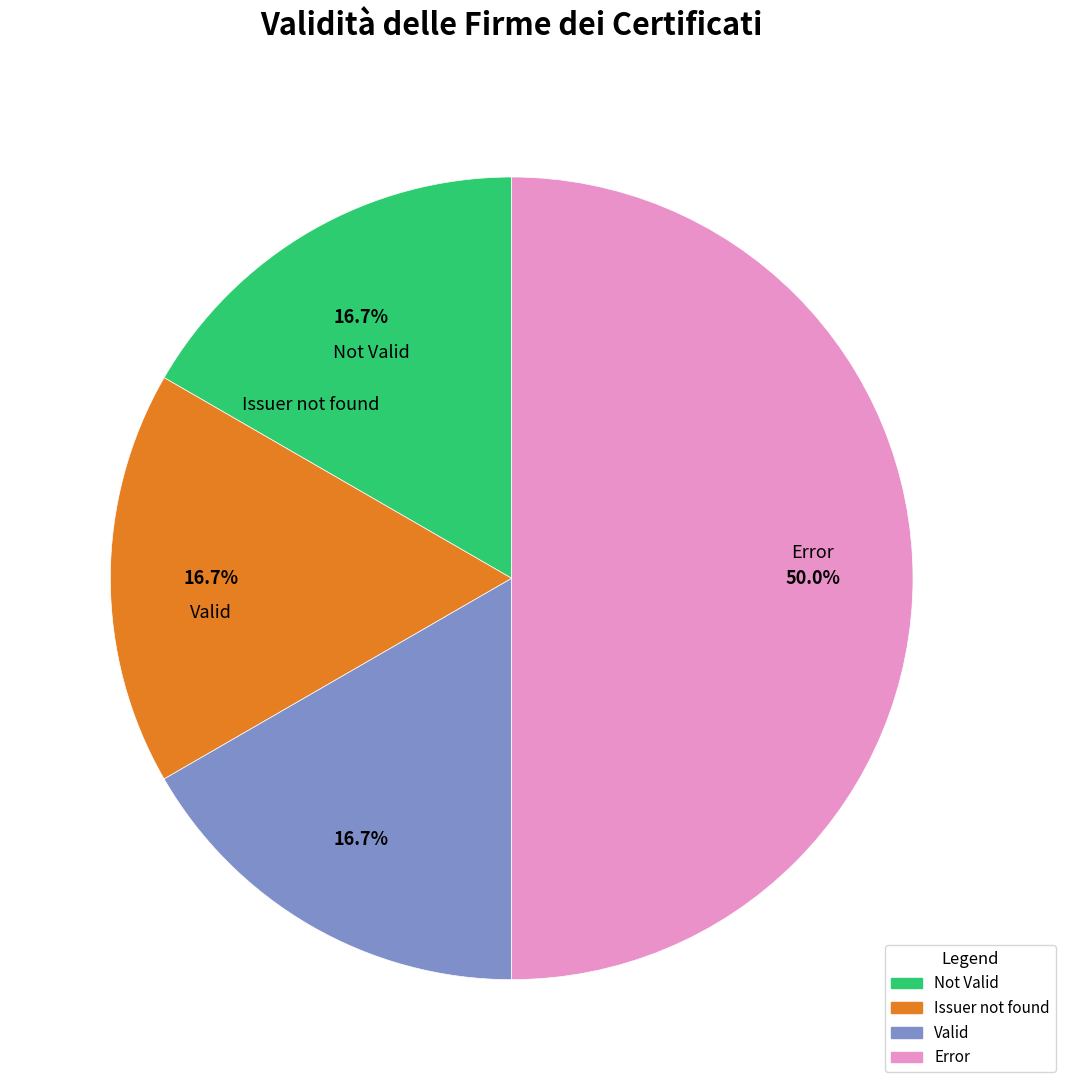

Is there a majority slice in this chart?

No